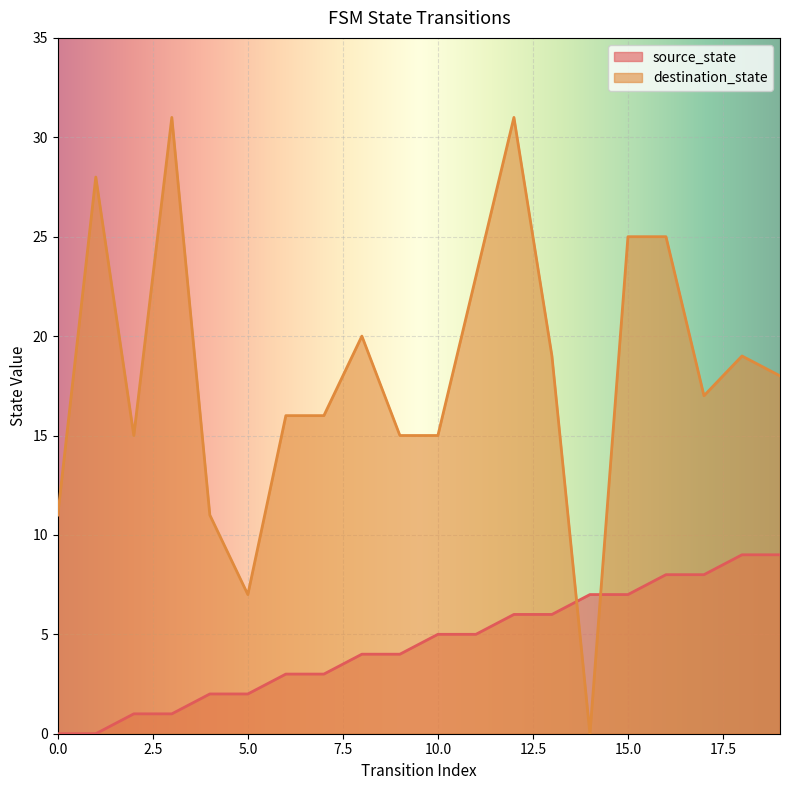

Which series has the largest range (max minus min)?

destination_state